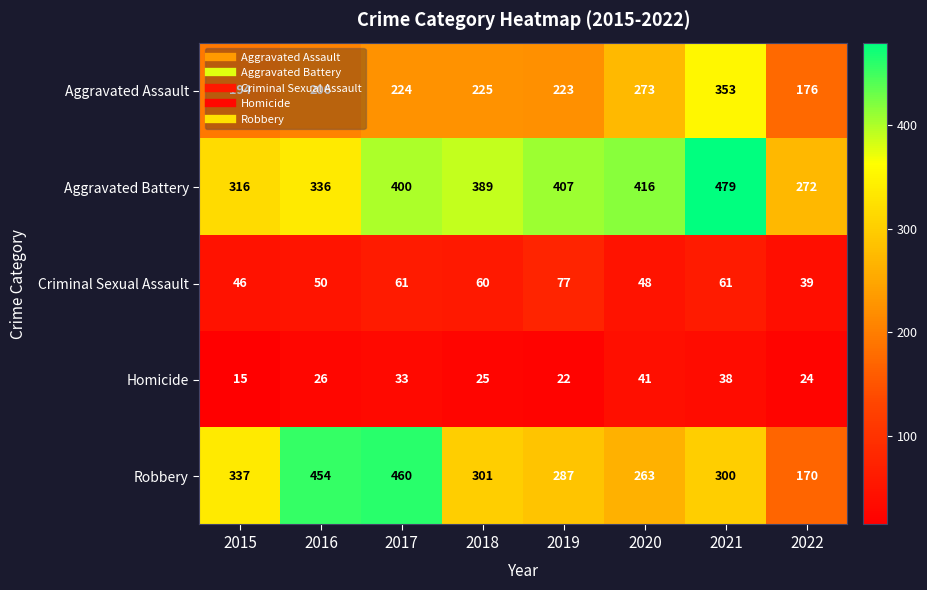

Is the value of Robbery at 2015 greater than the value of Homicide at 2020?

Yes